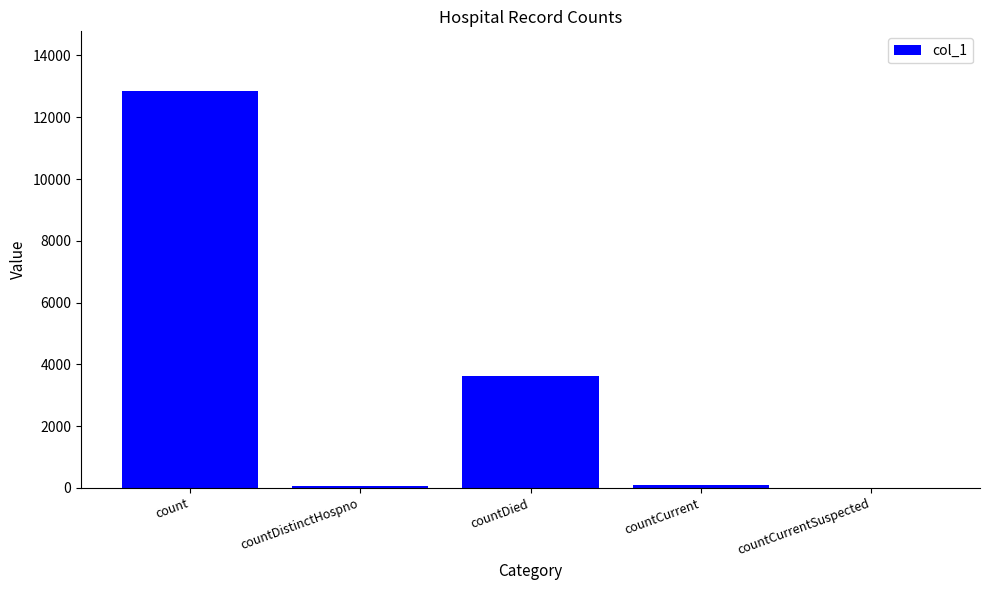

True or false: the data shows 1534 at countDied.

False